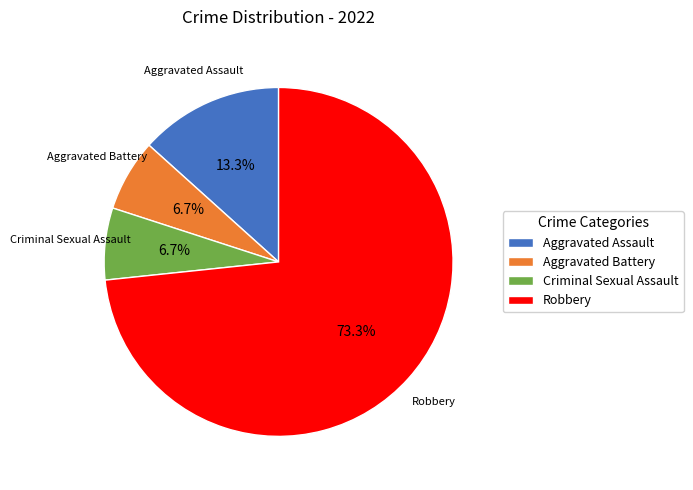

Which has a higher value, Aggravated Battery or Aggravated Assault?

Aggravated Assault